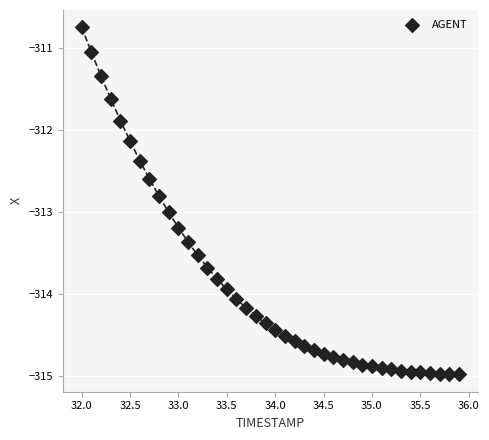

What is the range of Y values (max minus min)?

4.2